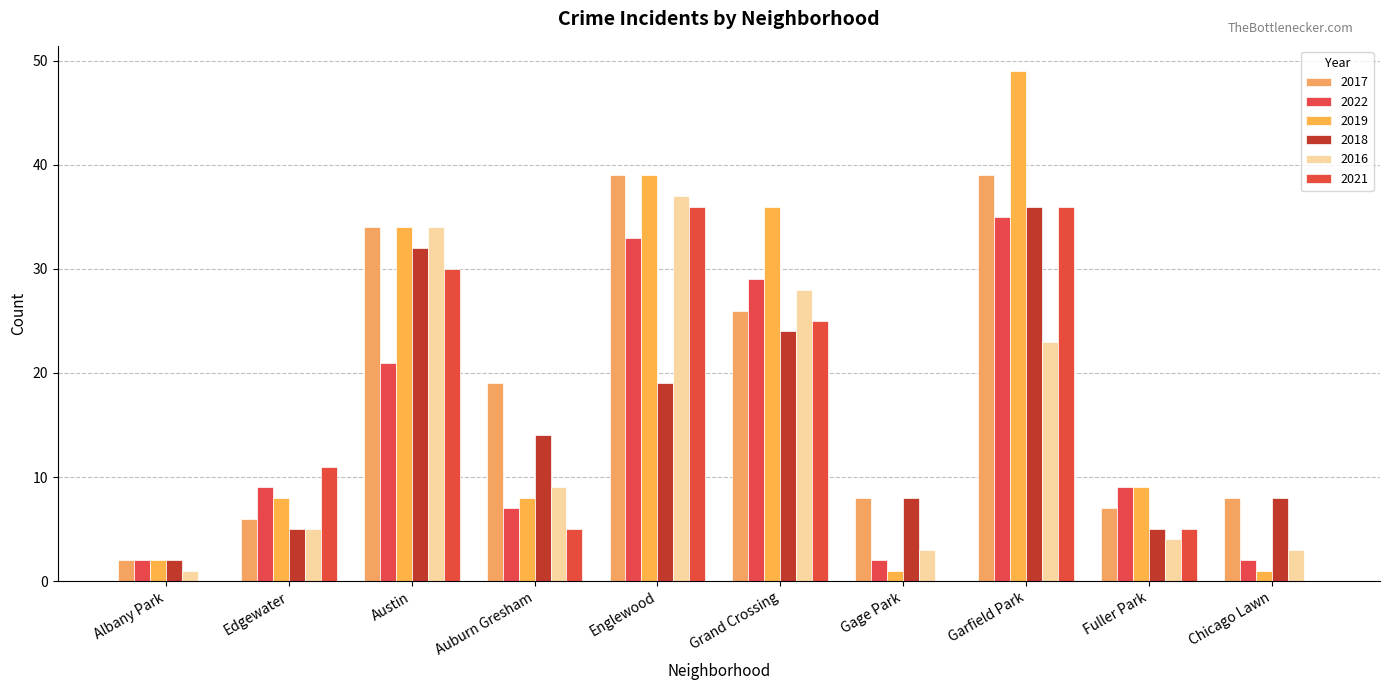

Is it true that 2019 equals 66 at Englewood?

False